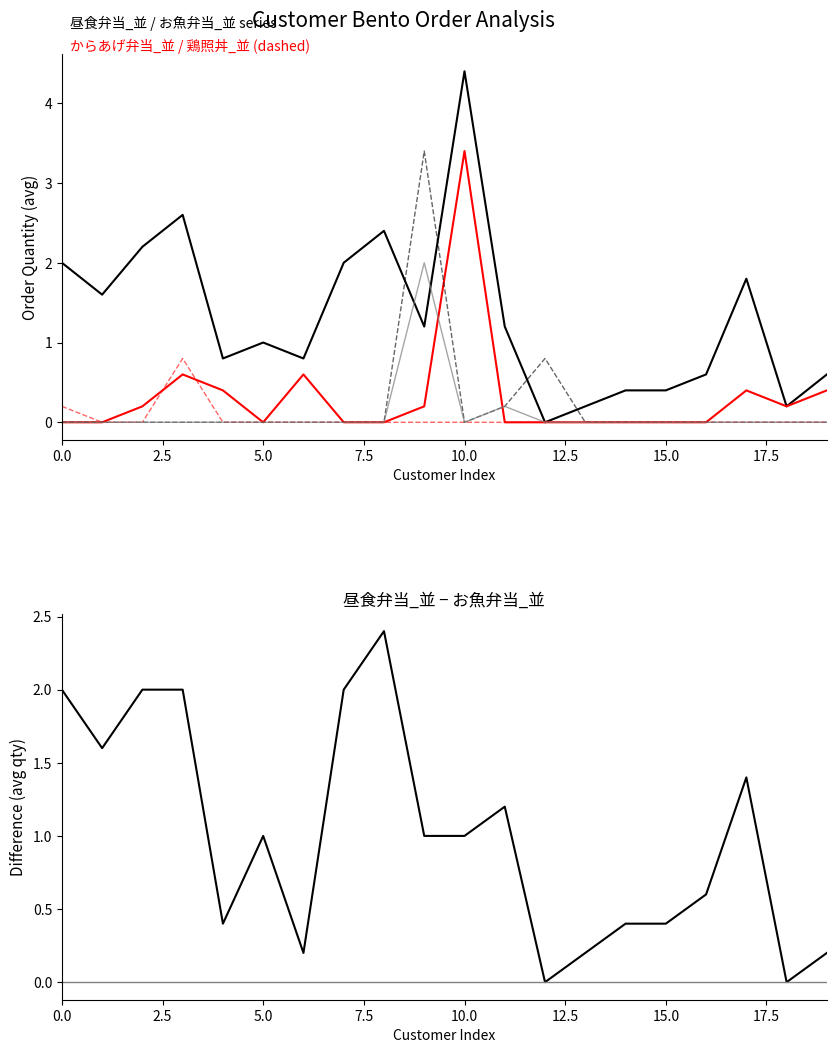

True or false: 昼食弁当_並 and 昼食弁当_並 − お魚弁当_並 cross at least once.

False